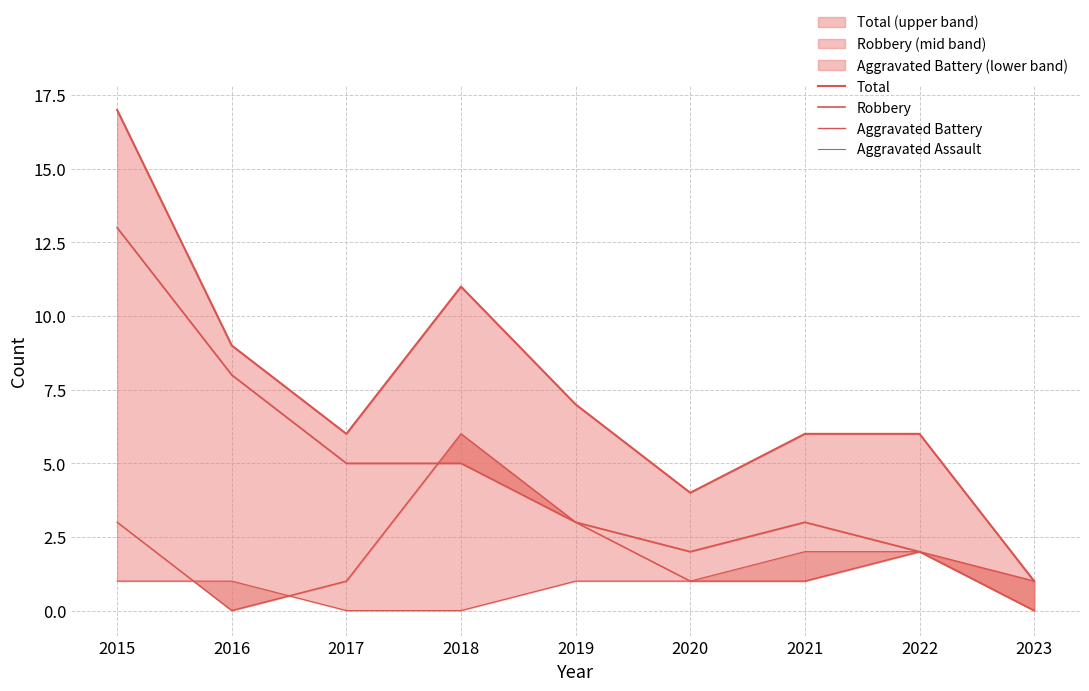

How many interior local peaks does the Aggravated Battery series have?

2